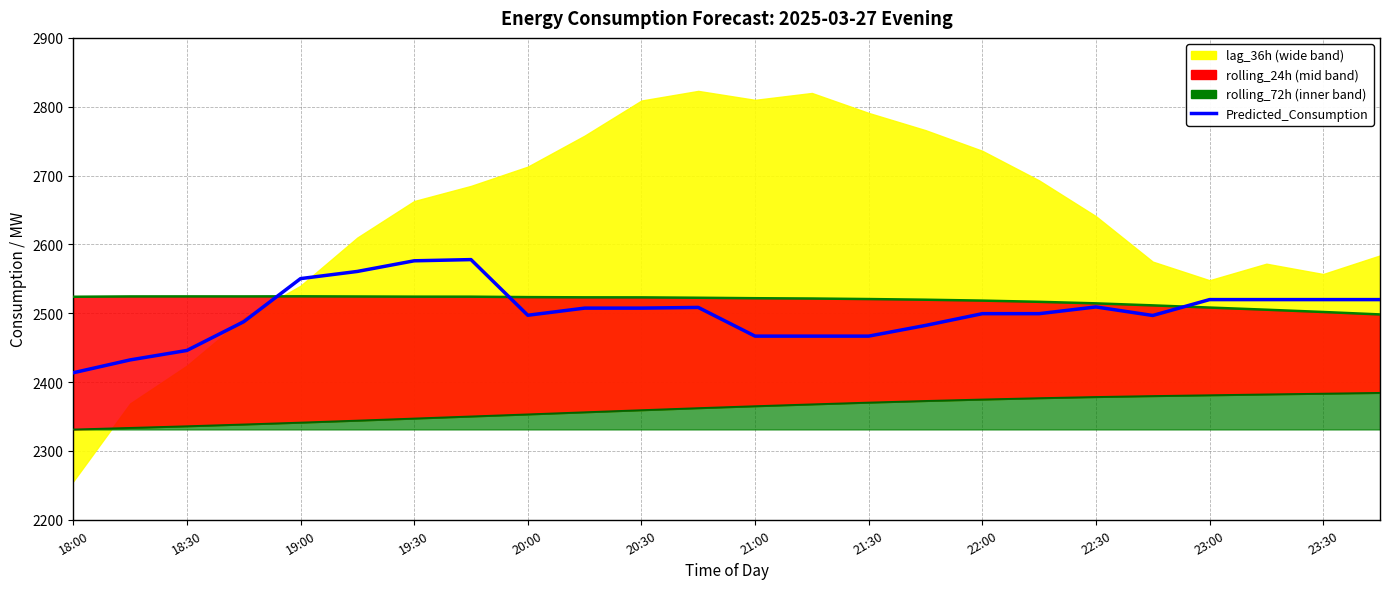

Where is the data nearest to the value 2495?

19